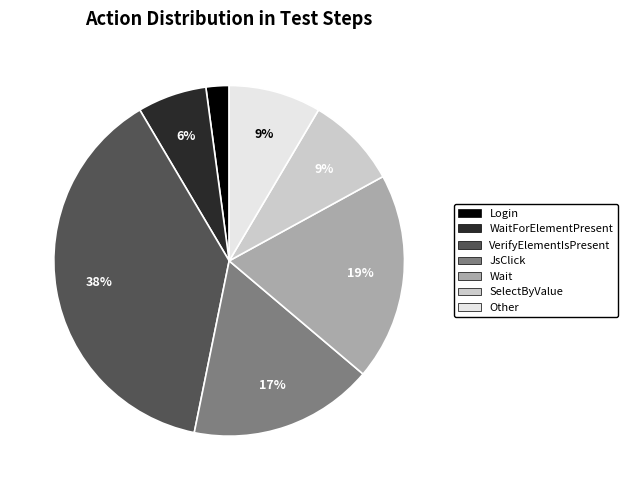

Does any single category account for the majority?

No